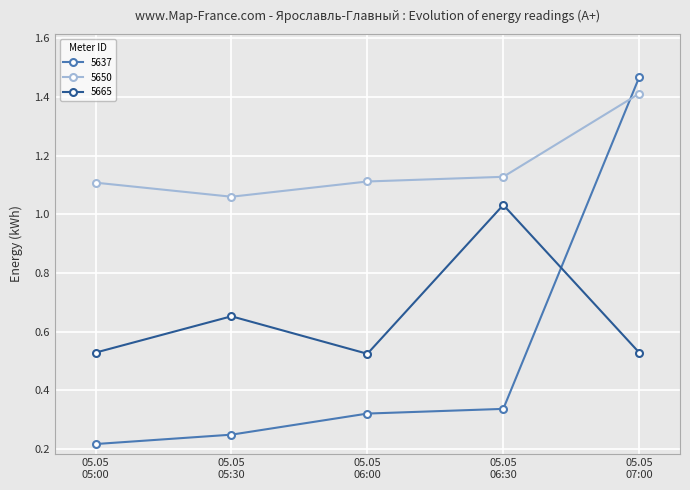

At which category does 5650 reach its first local valley?

05.05
05:30